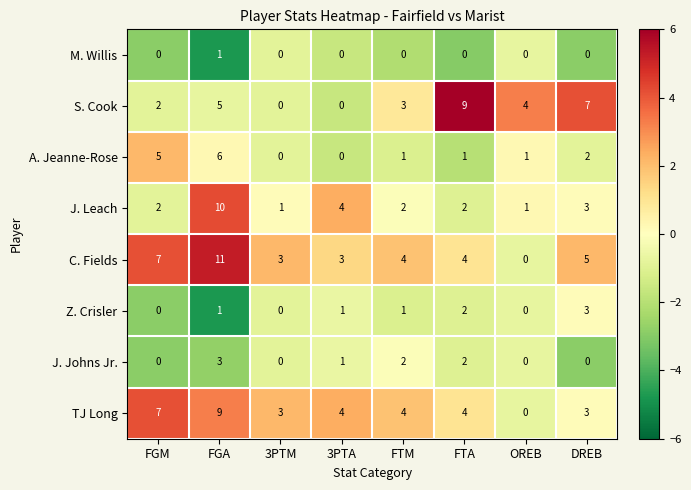

Which series changed the most between FGM and FTM?

A. Jeanne-Rose